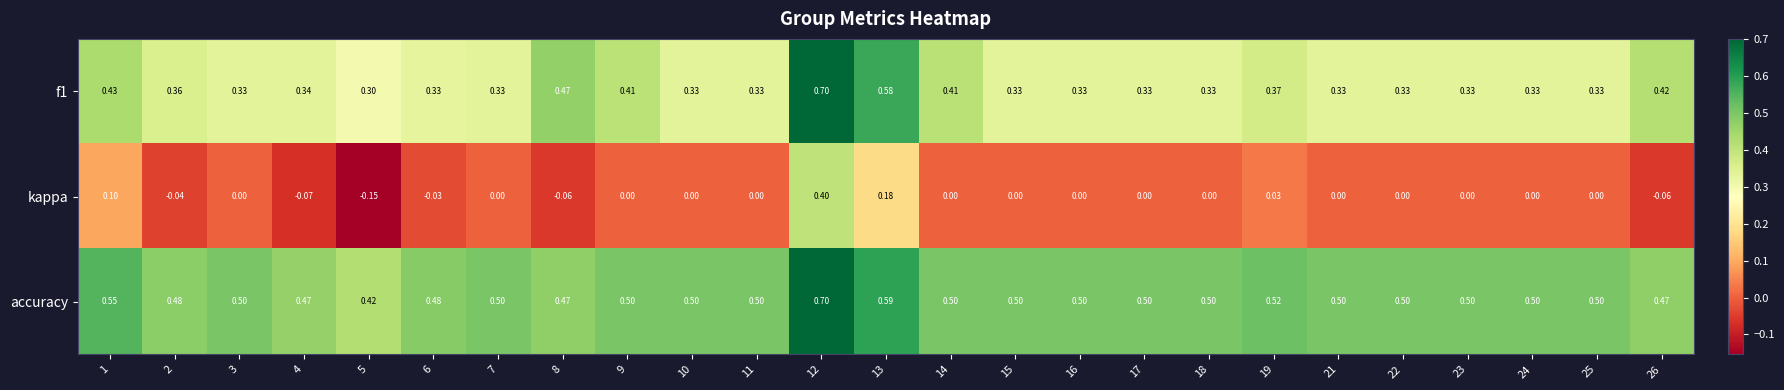

How many distinct data groups are displayed?

3